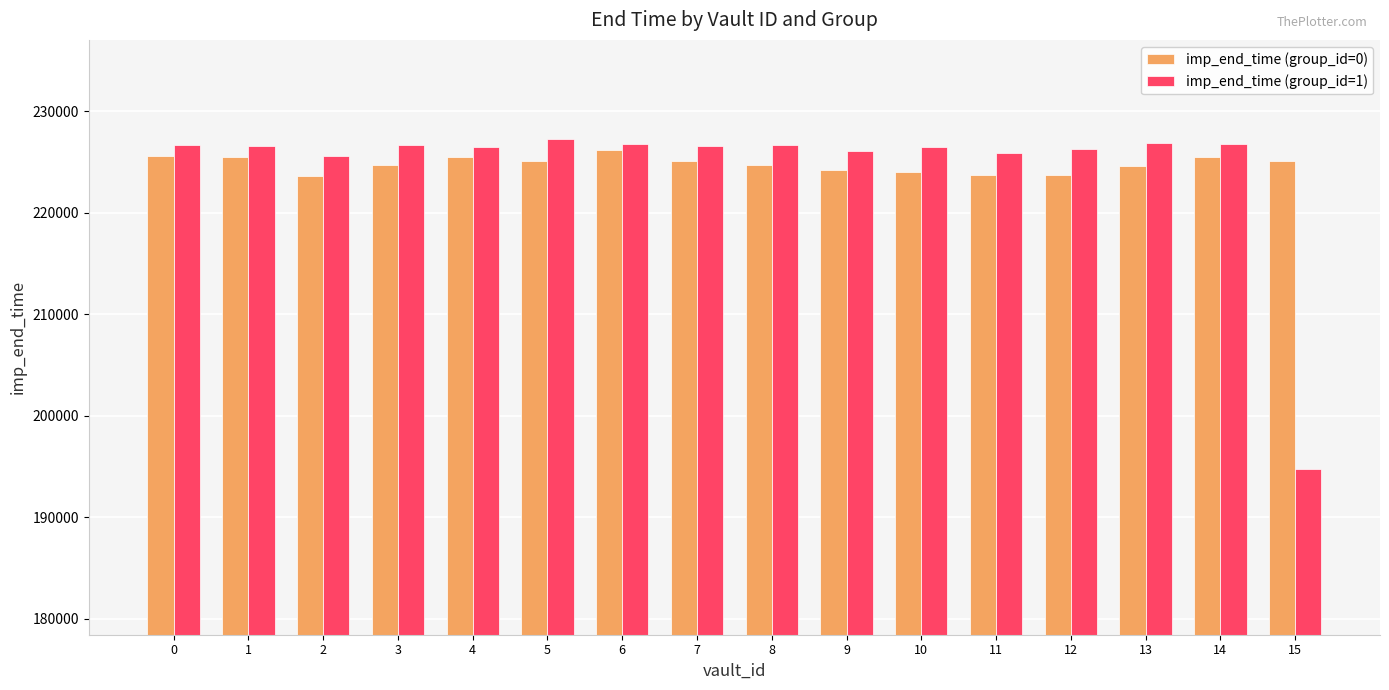

What is the greatest value displayed?

227251